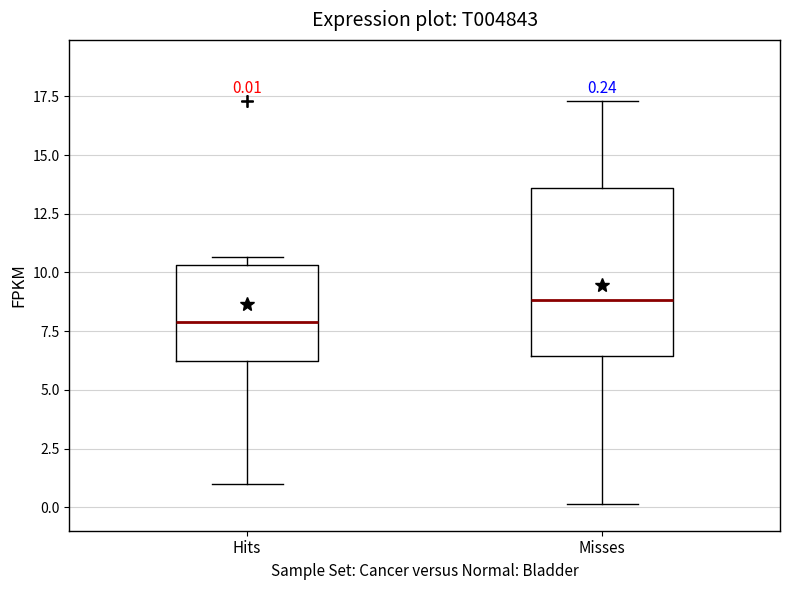

Which box's median line is the lowest?

Hits